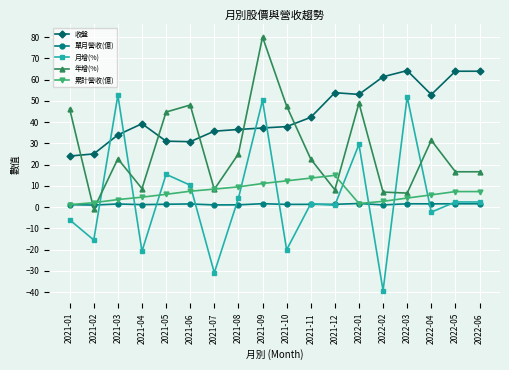

Which series has the widest spread of values?

月增(%)